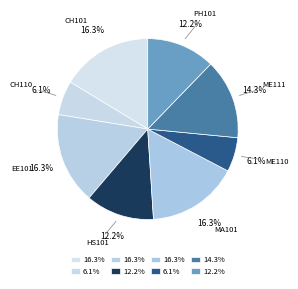

To the nearest percent, what is the difference between the largest and smallest slice percentages?

10%